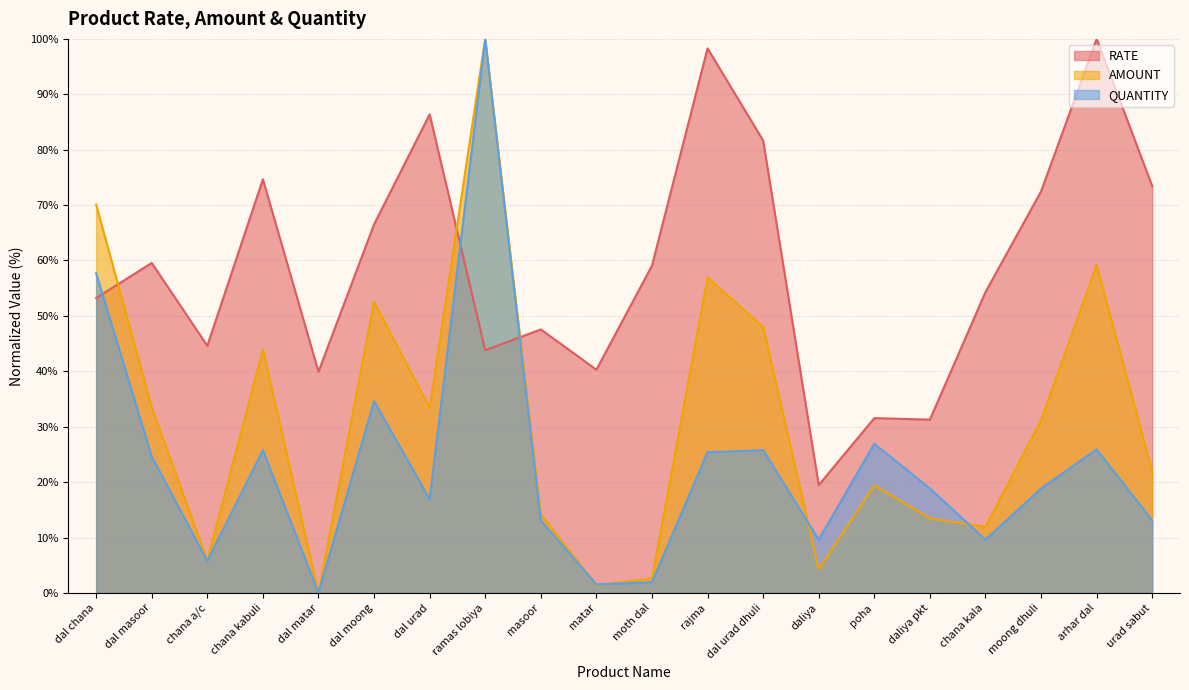

Rank the categories by RATE value from lowest to highest.

daliya, daliya pkt, poha, dal matar, matar, ramas lobiya, chana a/c, masoor, dal chana, chana kala, moth dal, dal masoor, dal moong, moong dhuli, urad sabut, chana kabuli, dal urad dhuli, dal urad, rajma, arhar dal